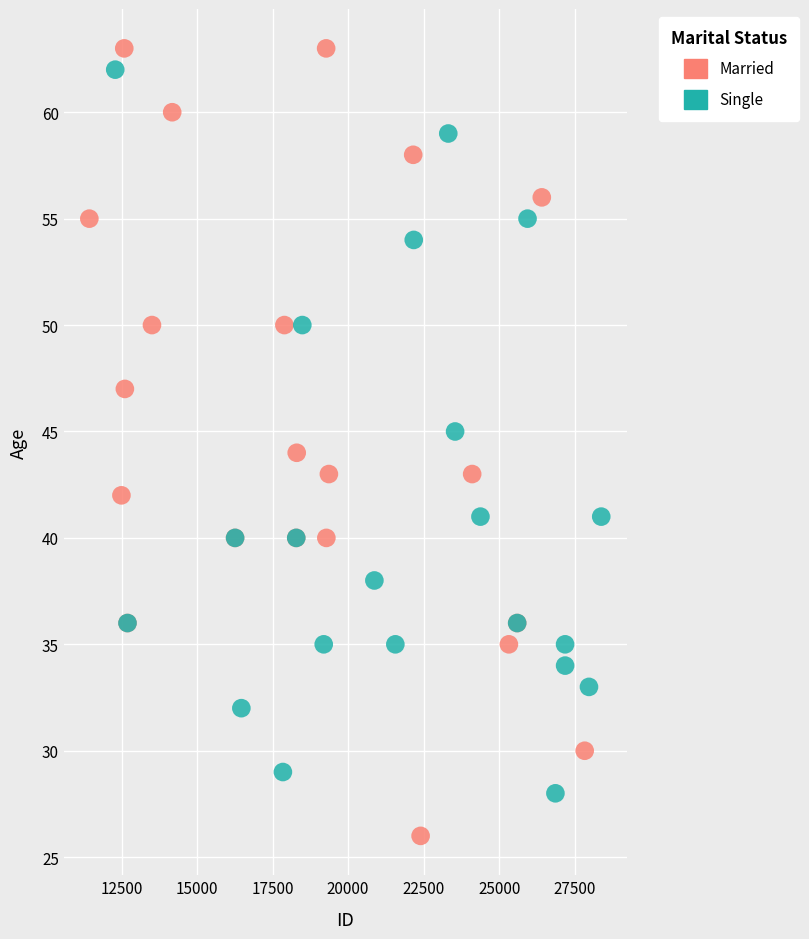

Which series has the widest spread of Y values?

Married